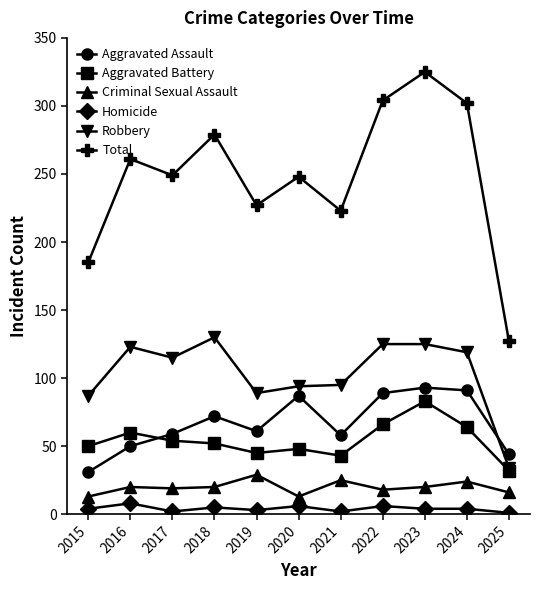

What is the maximum value shown in the chart?

325